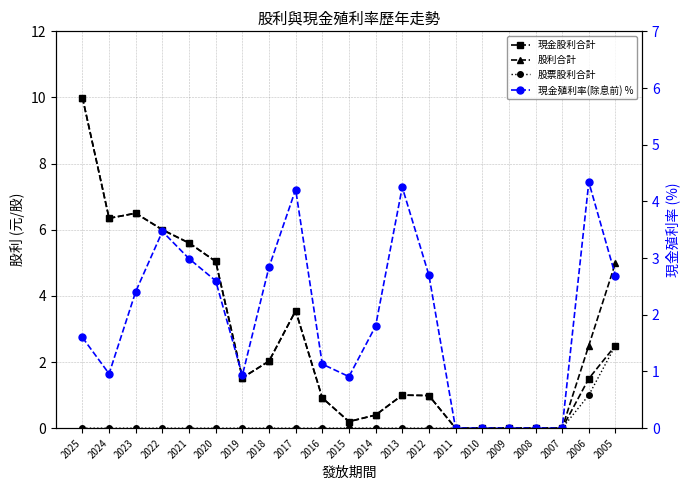

True or false: 股票股利合計 and 現金殖利率(除息前) % cross at least once.

False